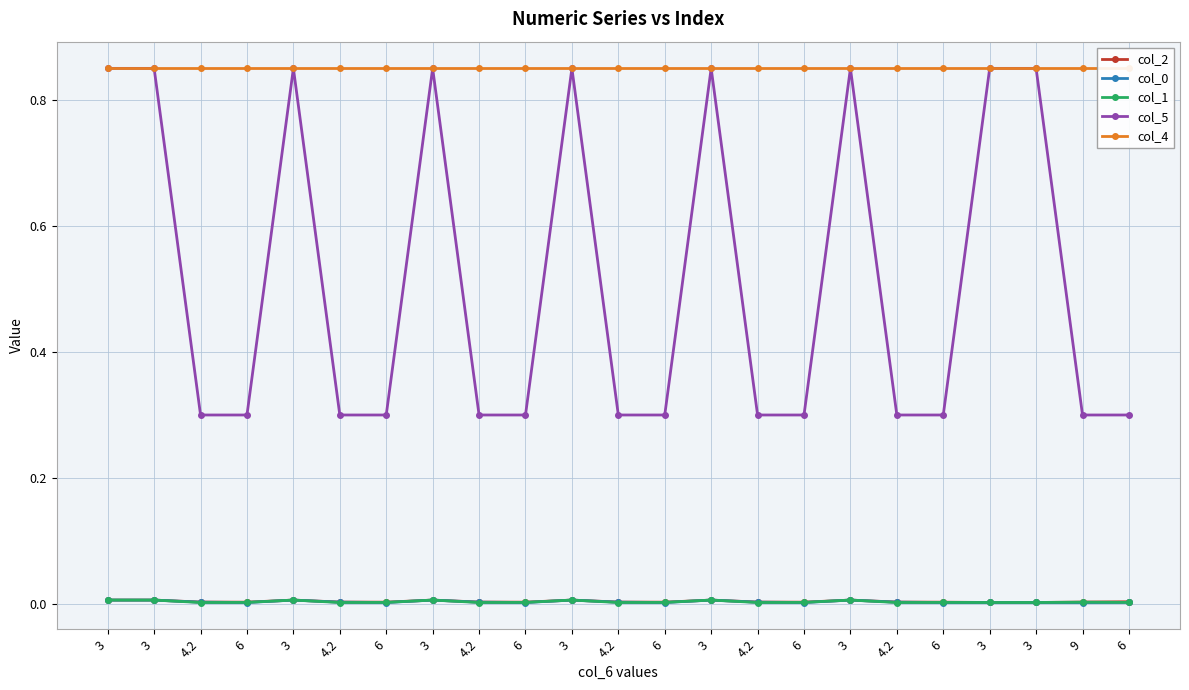

Is the value of col_2 at 6 greater than the value of col_0 at 4.2?

No